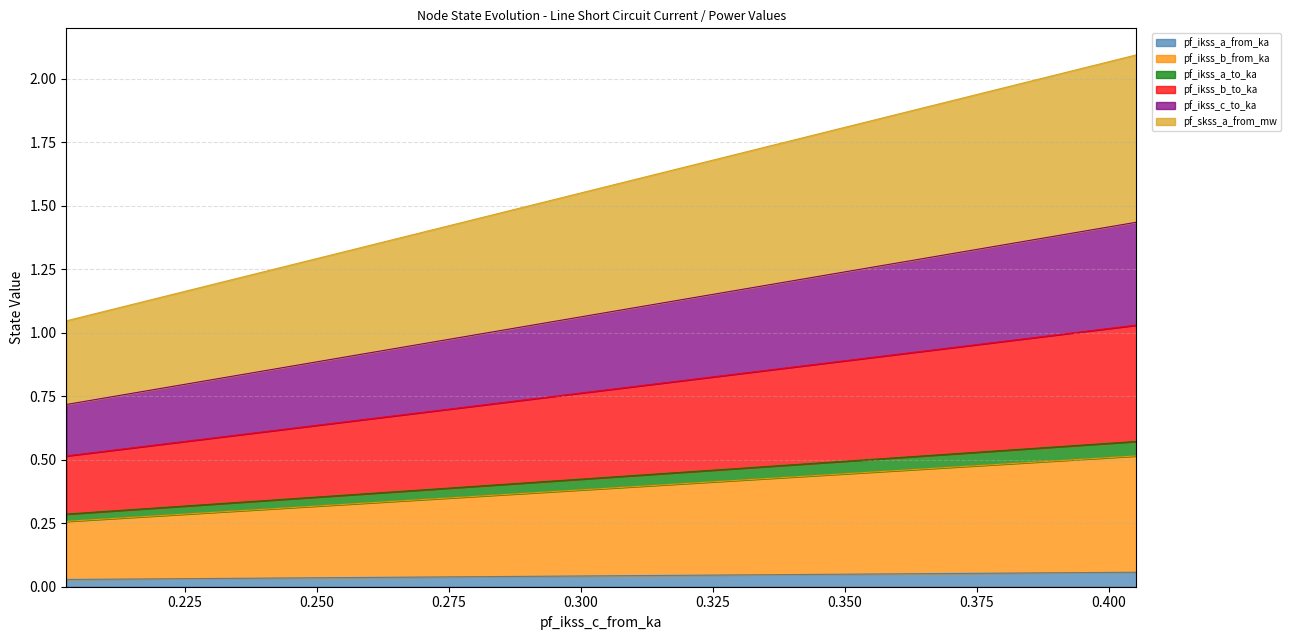

What is the value of the pf_ikss_a_to_ka line point at the 2nd from the left?

0.3